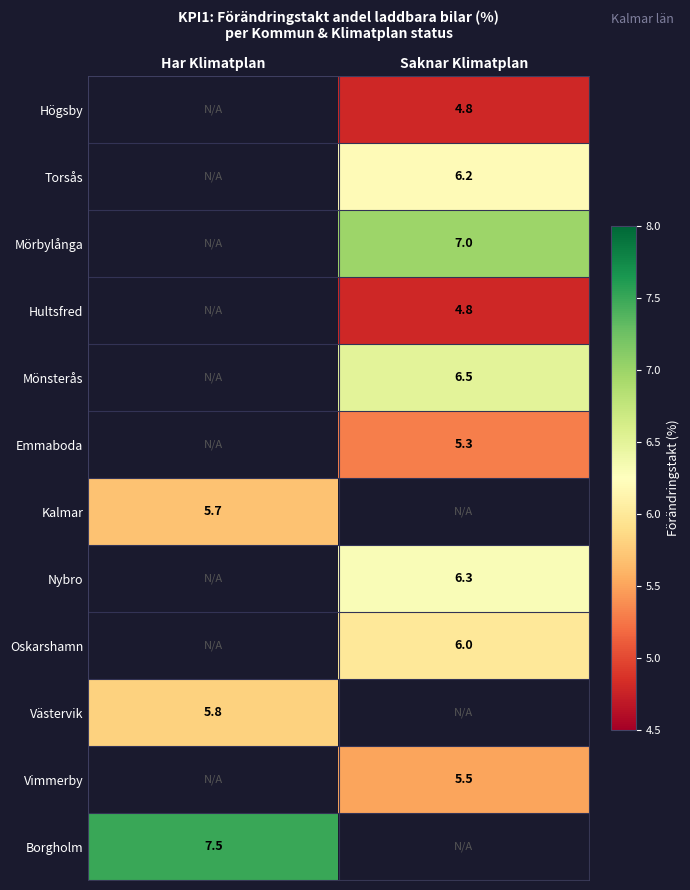

The value of Högsby at Saknar Klimatplan is 4.8. True or false?

True